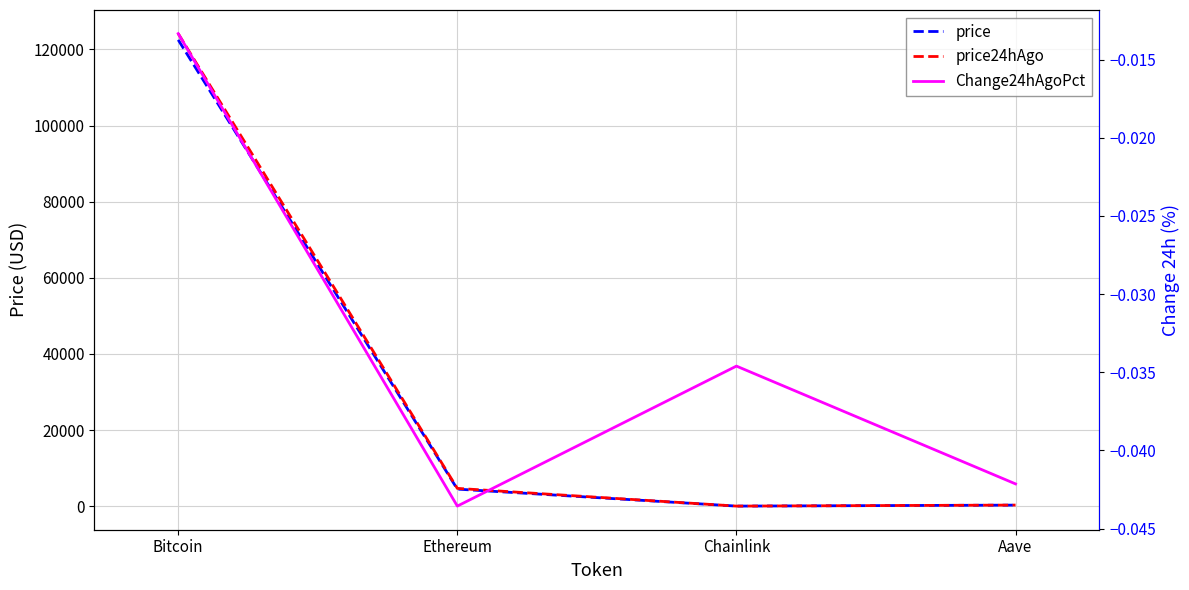

What is the sum of all Change24hAgoPct values?

-0.1